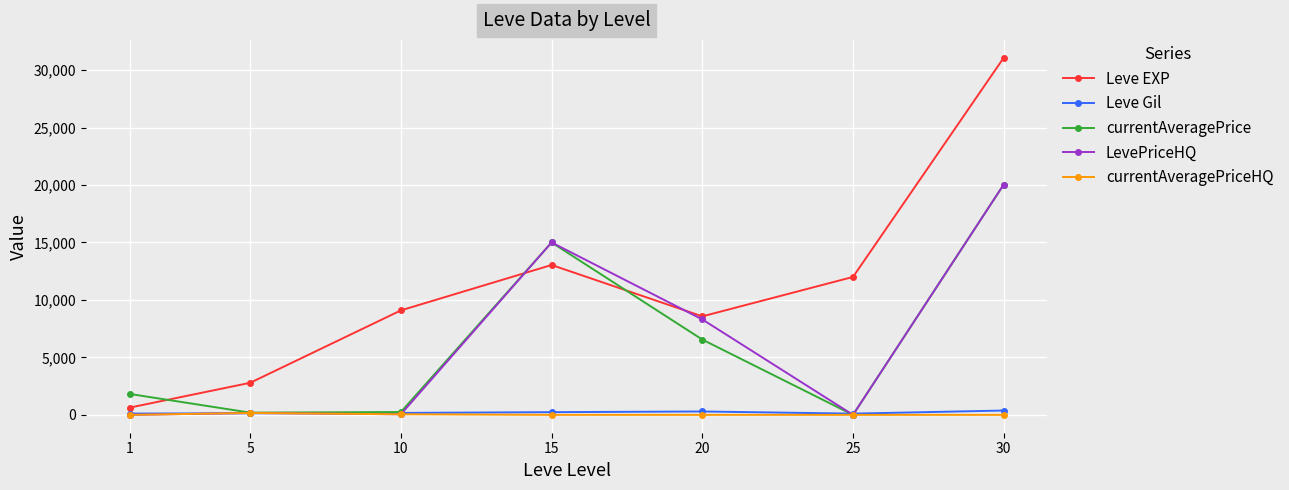

The value of Leve EXP at 25 is 6994.4. True or false?

False